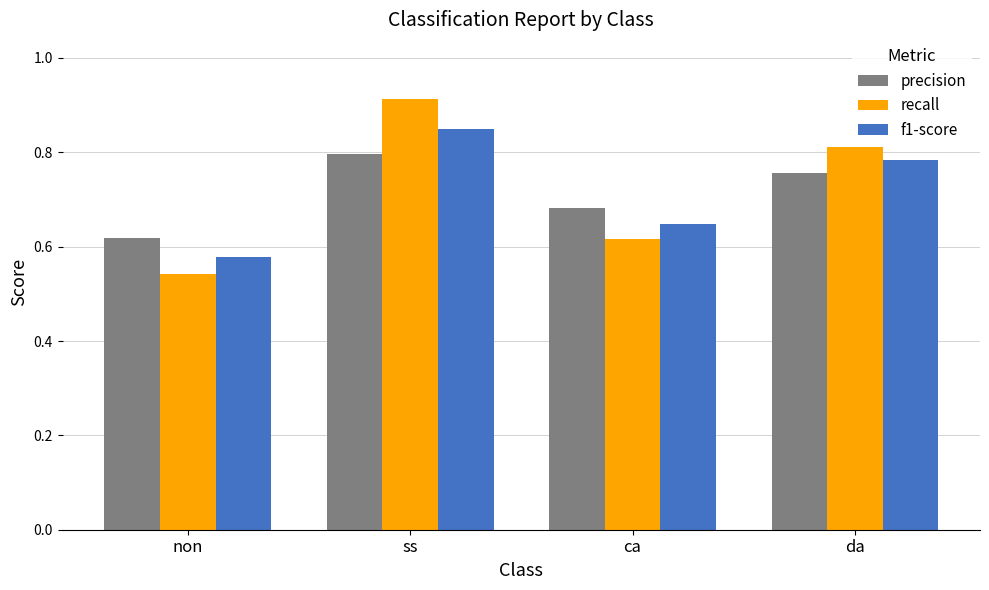

What is the difference between the maximum and minimum values in the precision series?

0.2